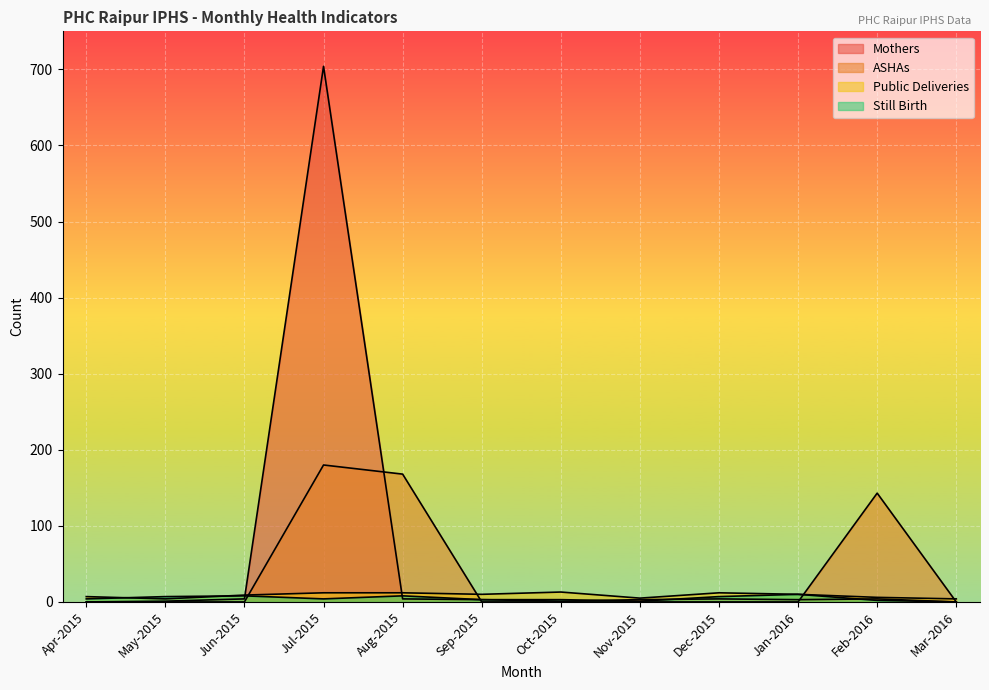

What is the total value across all series at Jun-2015?

21